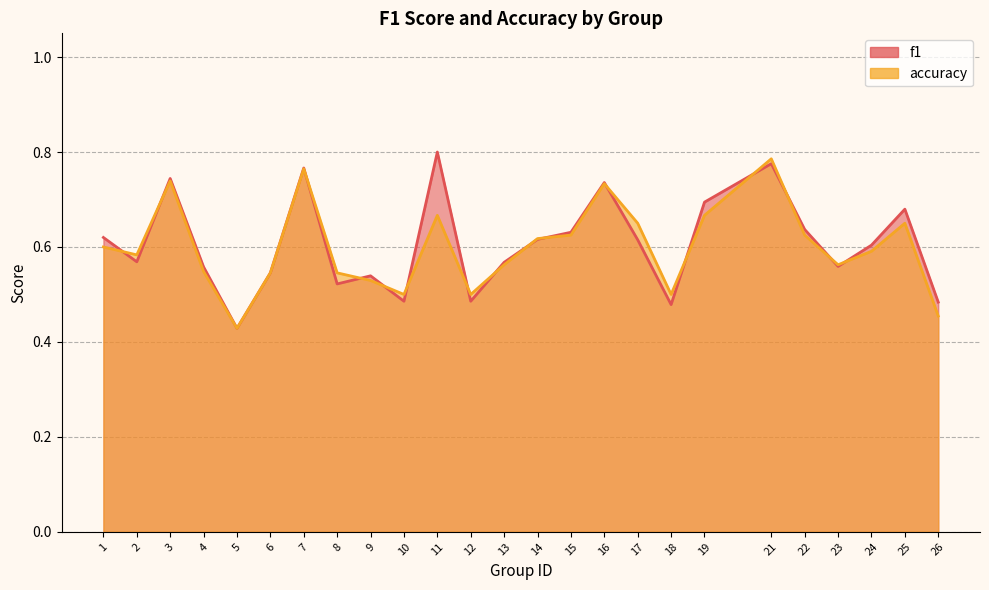

What is the greatest value displayed?

0.8